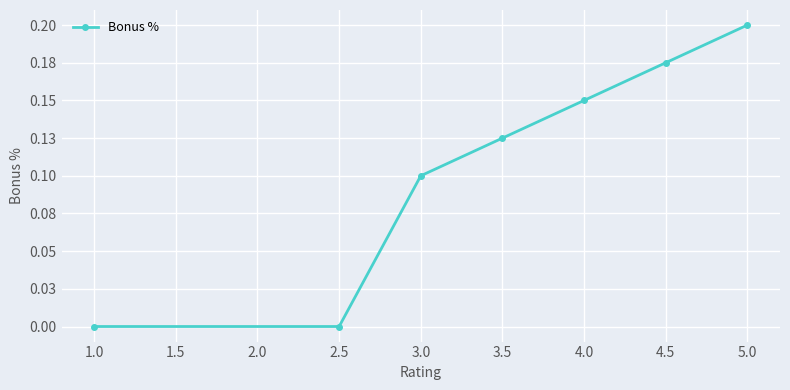

True or false: there are more than 1 points higher than both neighbors.

False